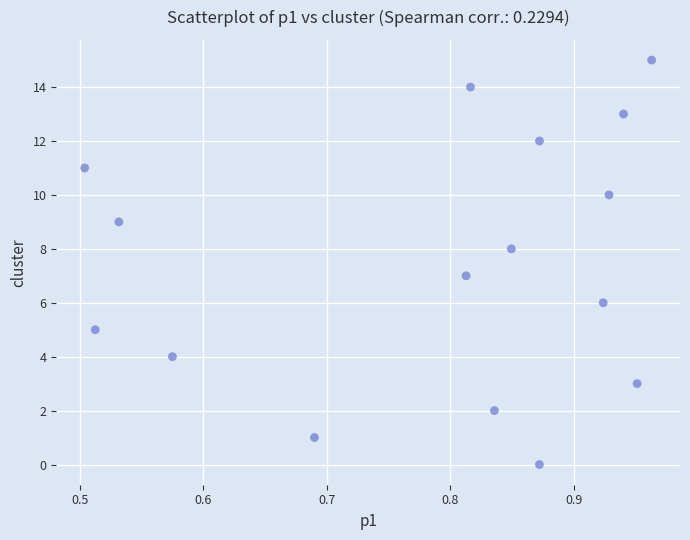

What is the range of Y values (max minus min)?

15